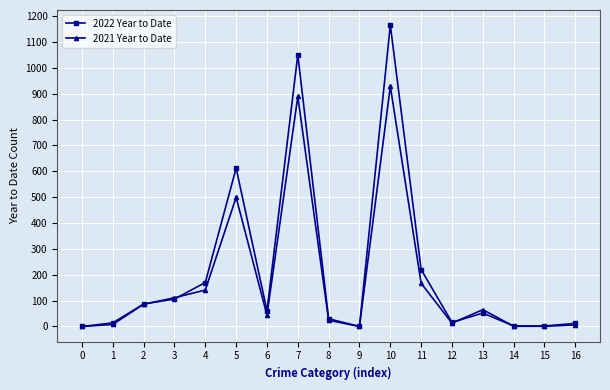

How many lines are shown in the chart?

2